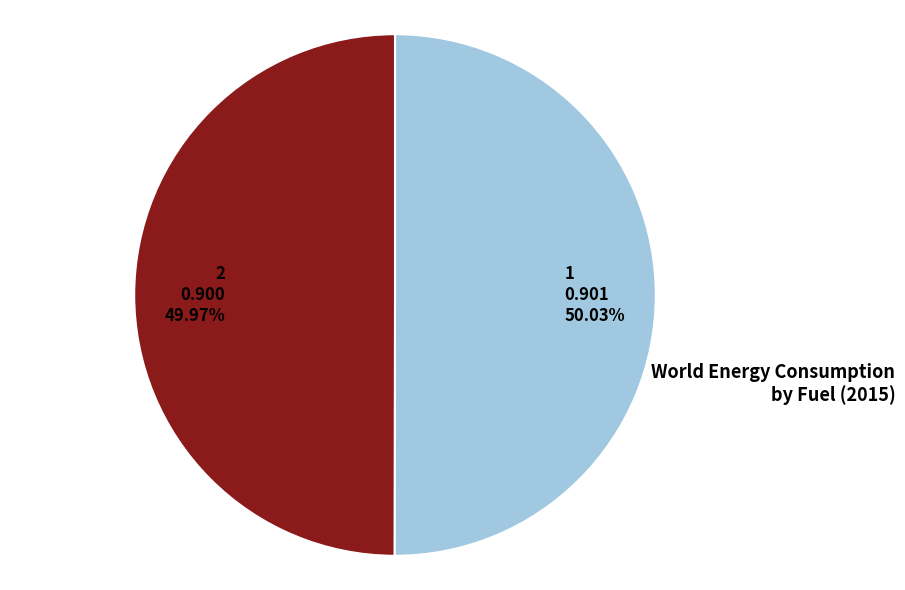

Does any single category account for the majority?

Yes